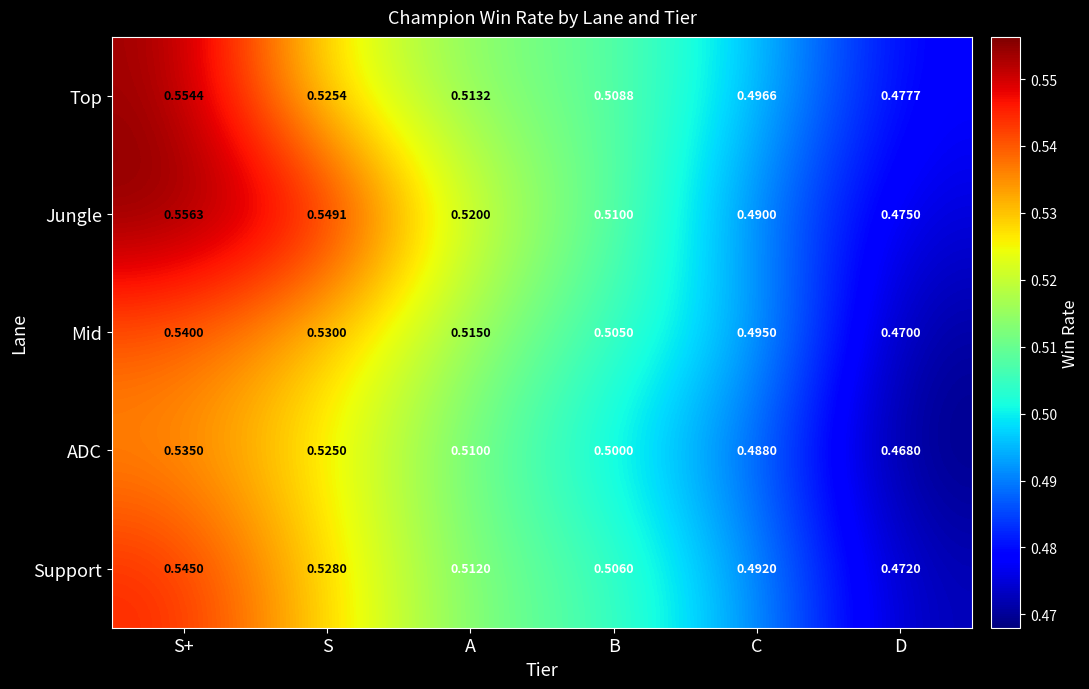

Rank the categories by ADC value from highest to lowest.

S+, S, A, B, C, D